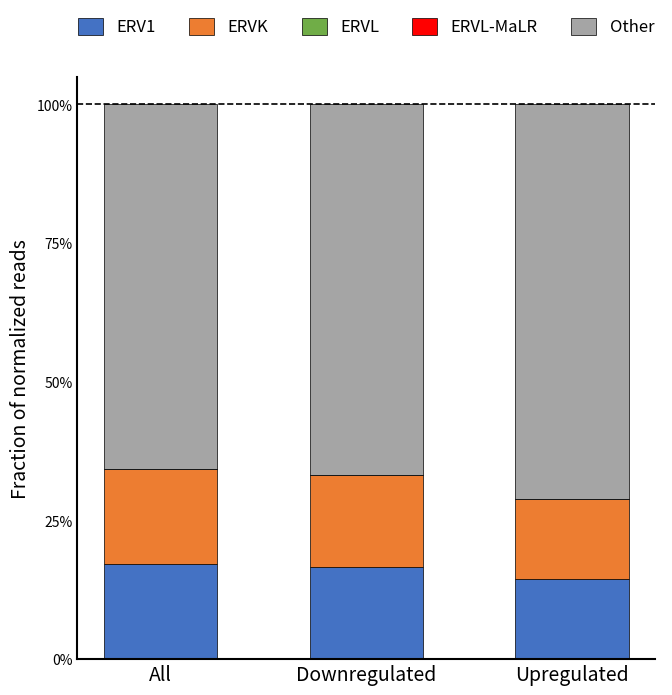

Does the chart contain stacked bars?

Yes